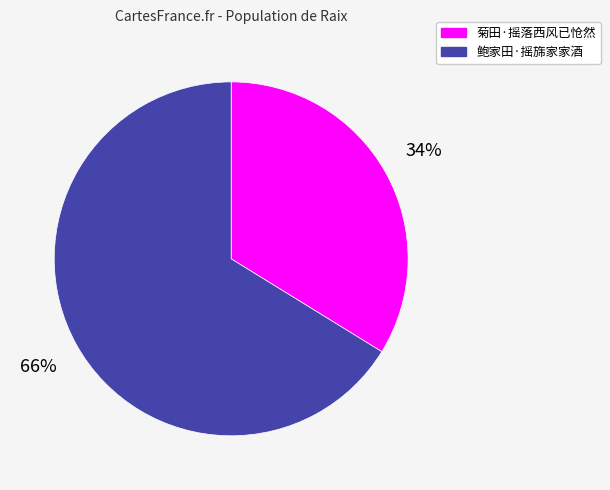

Between 鲍家田·摇旆家家酒 and 菊田·摇落西风已怆然, which is larger?

鲍家田·摇旆家家酒